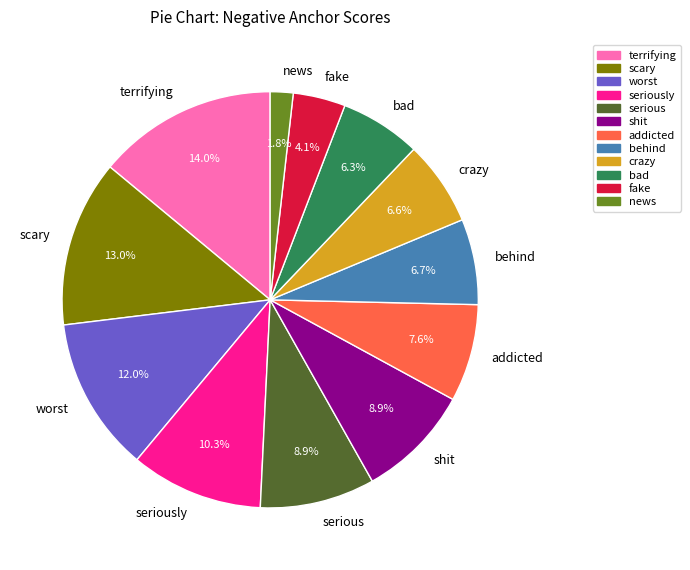

Is there a majority slice in this chart?

No